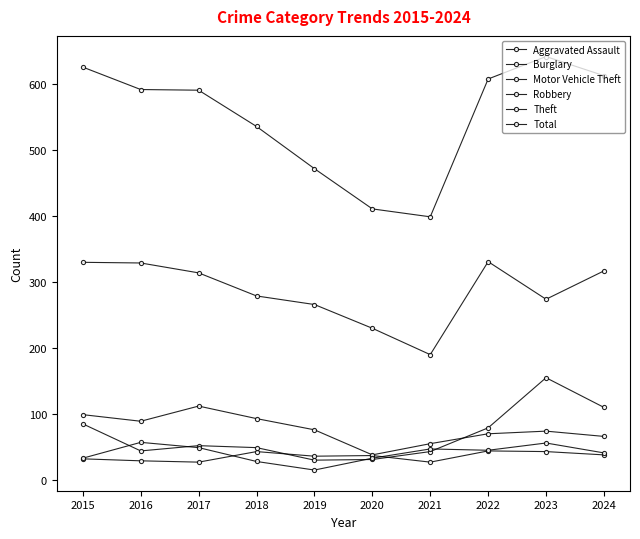

Reading left to right, transcribe all the data shown in this chart.

Aggravated Assault: 32	29	27	43	36	37	27	44	43	38
Burglary: 99	89	112	93	76	38	55	70	74	66
Motor Vehicle Theft: 85	44	52	49	30	31	43	79	155	110
Robbery: 33	57	49	28	15	33	47	45	56	41
Theft: 330	329	314	279	266	230	190	331	274	317
Total: 626	592	591	536	472	411	399	608	642	613